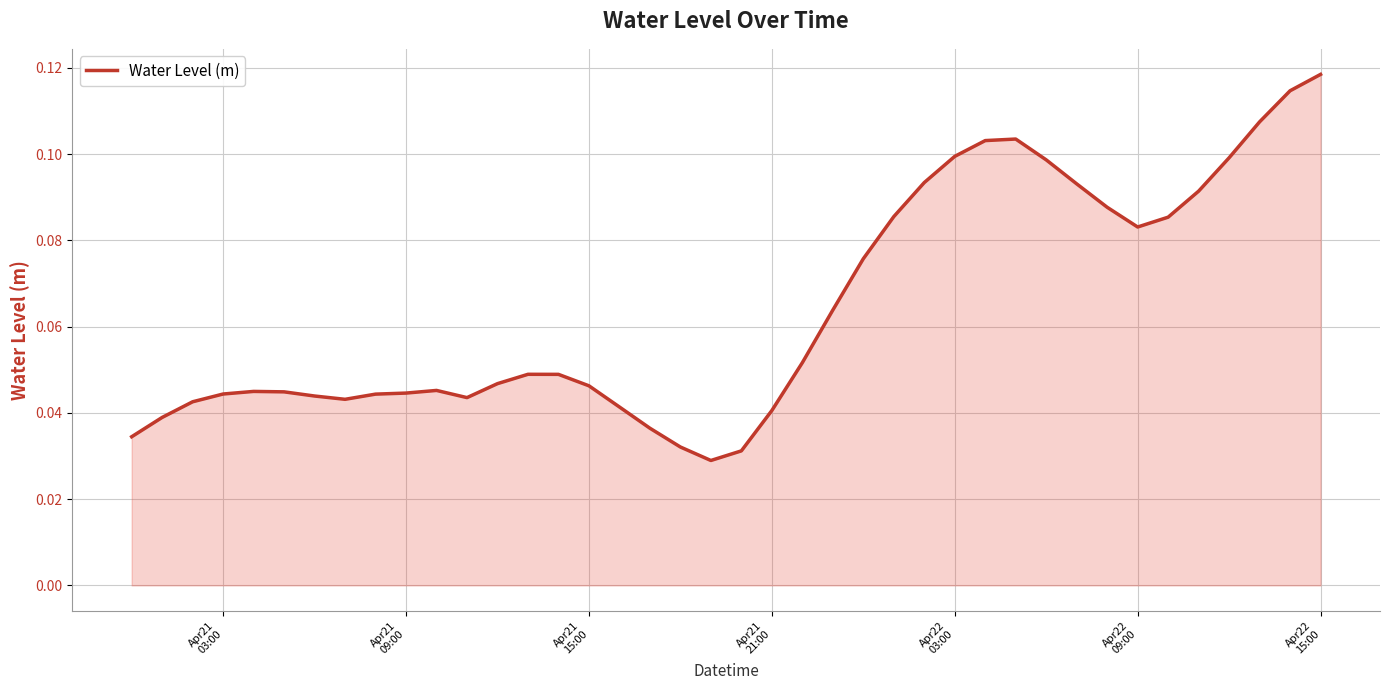

Count the number of categories in the chart.

40